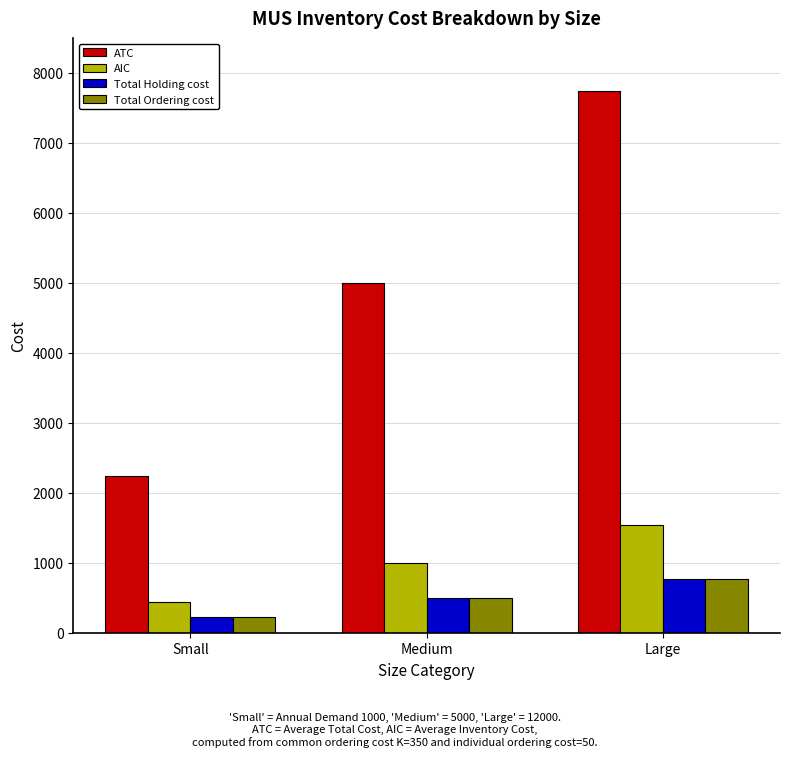

The Total Ordering cost series shows 216.5 at Medium. True or false?

False